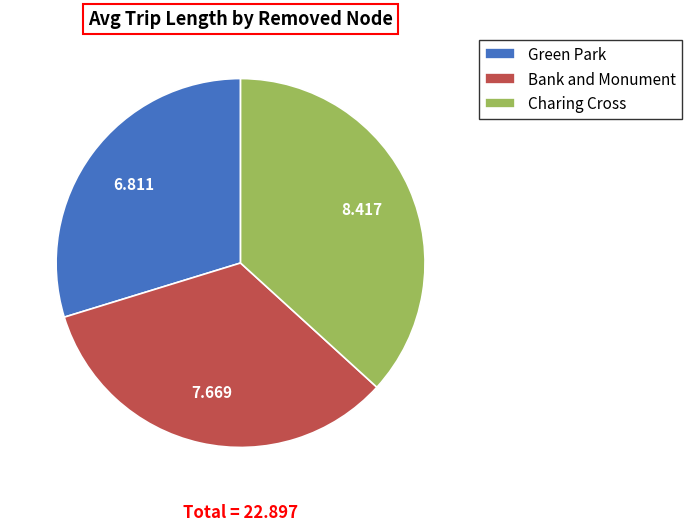

What is the largest slice in the pie chart?

Charing Cross